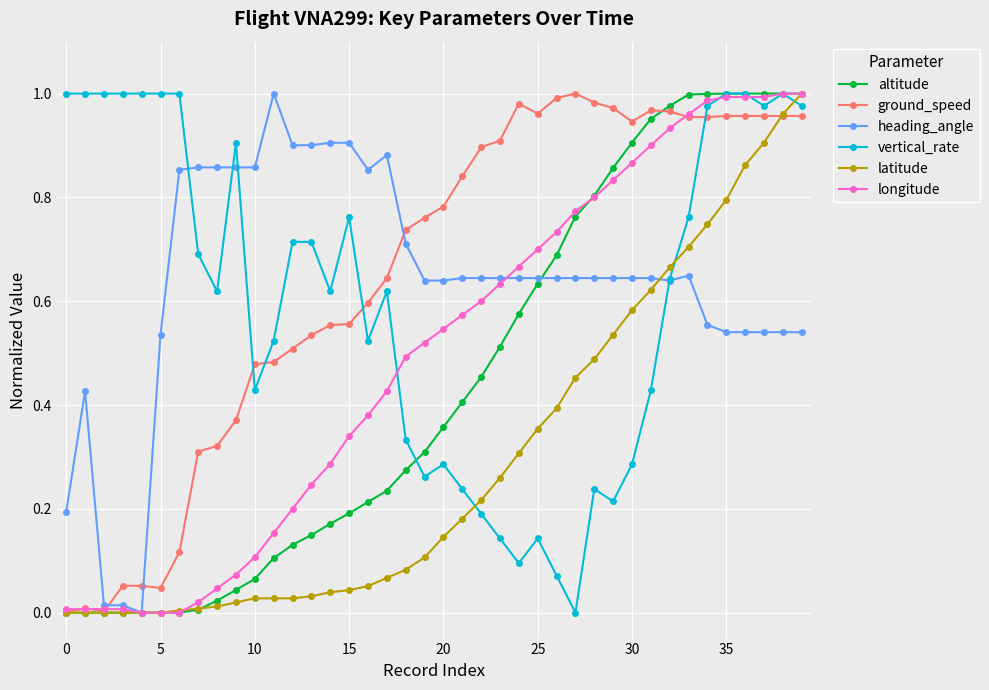

True or false: vertical_rate and ground_speed cross at least once.

True